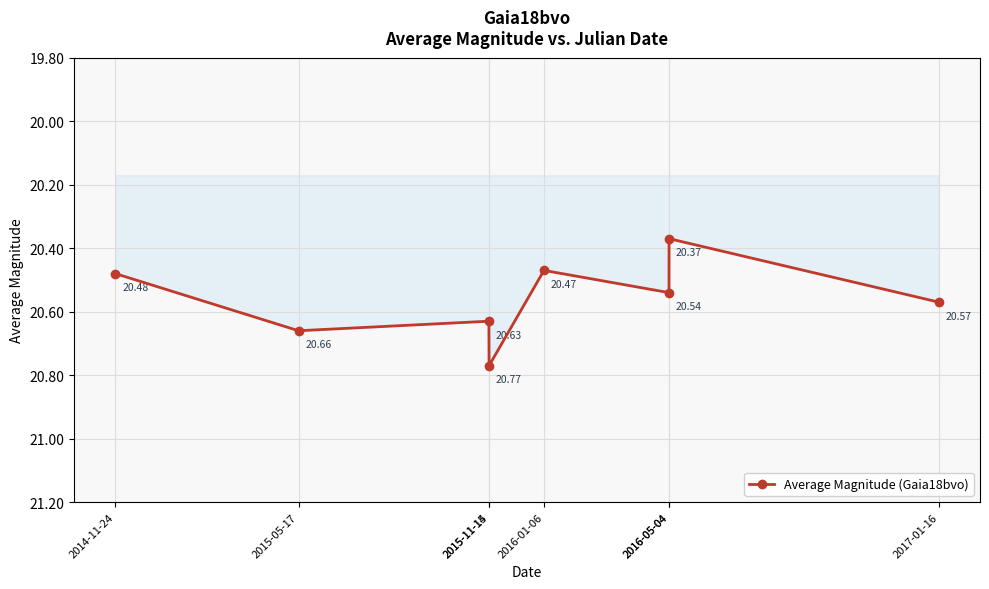

How many distinct data groups are displayed?

1